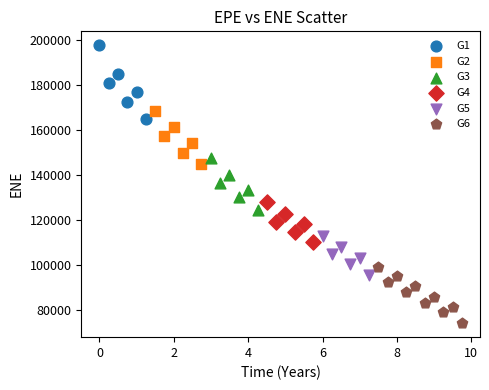

Which series contains the highest Y value?

G1